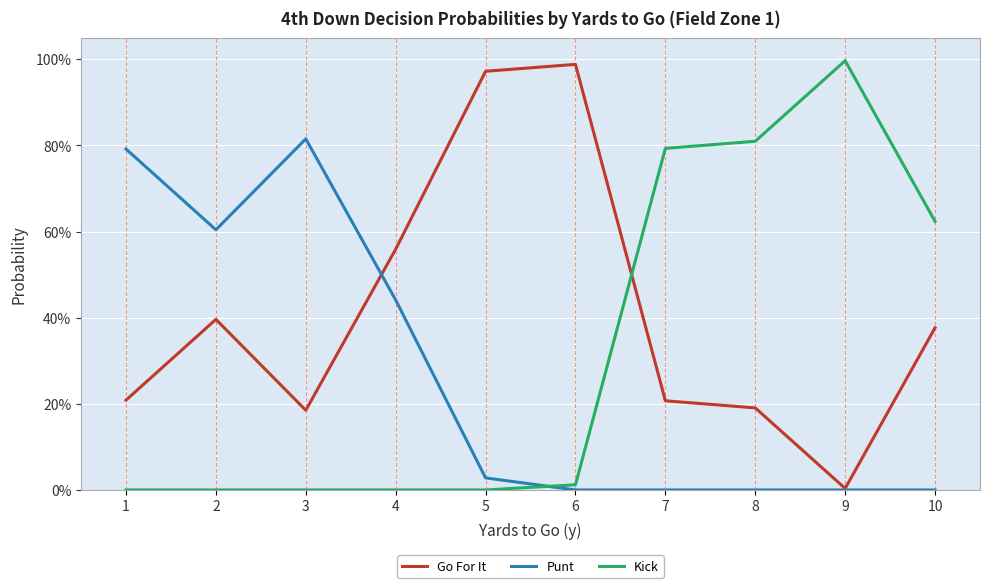

Reading right to left, extract all data points from this chart.

Go For It: 0.4	0.0	0.2	0.2	1.0	1.0	0.6	0.2	0.4	0.2
Punt: 0.0	0.0	0.0	0.0	0.0	0.0	0.4	0.8	0.6	0.8
Kick: 0.6	1.0	0.8	0.8	0.0	0.0	0.0	0.0	0.0	0.0